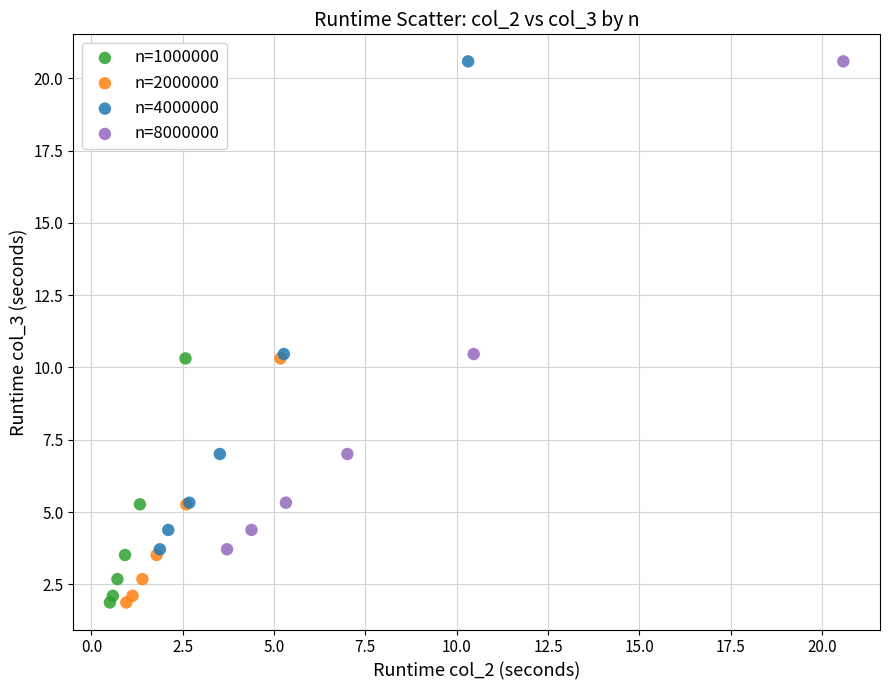

What are all the series names shown in the legend?

n=1000000, n=2000000, n=4000000, n=8000000